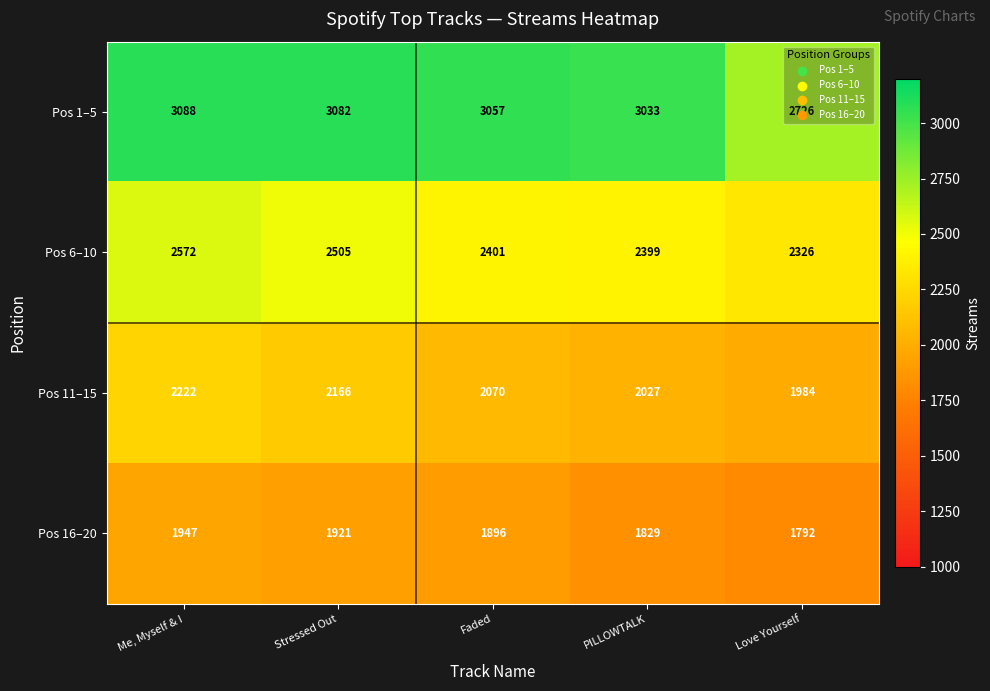

True or false: Pos 6–10 has a value of 1423 at Love Yourself.

False